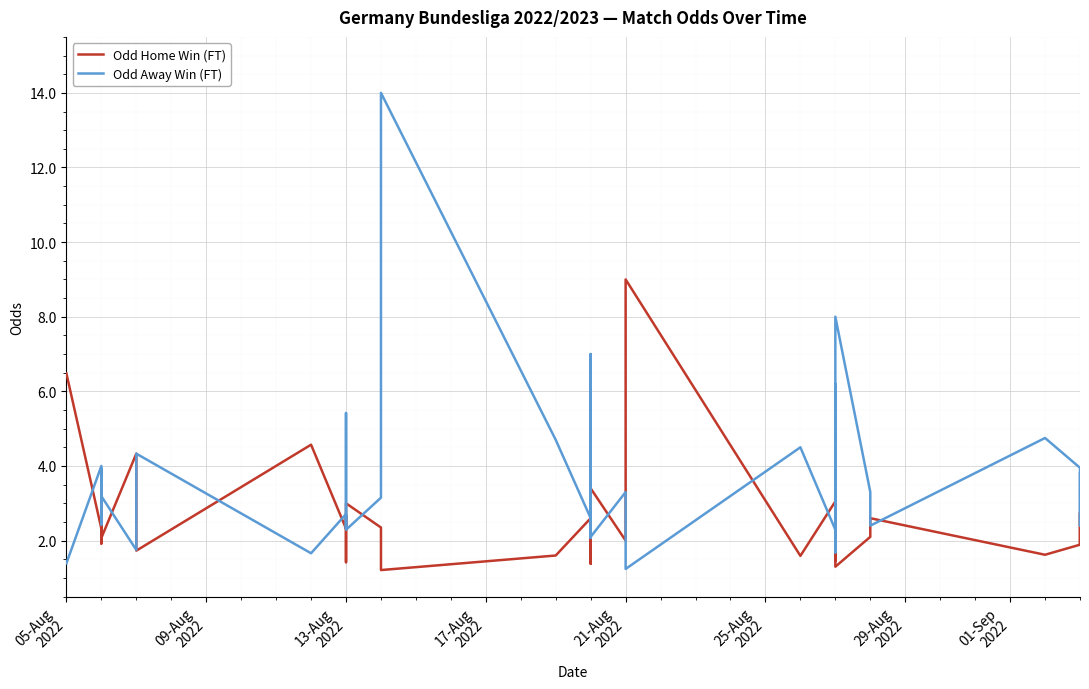

How many lines are shown in the chart?

2